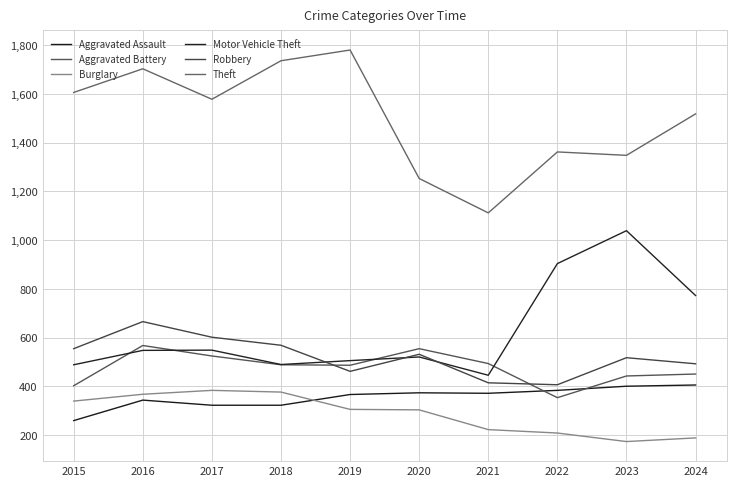

At how many categories does at least one series exceed 813?

10